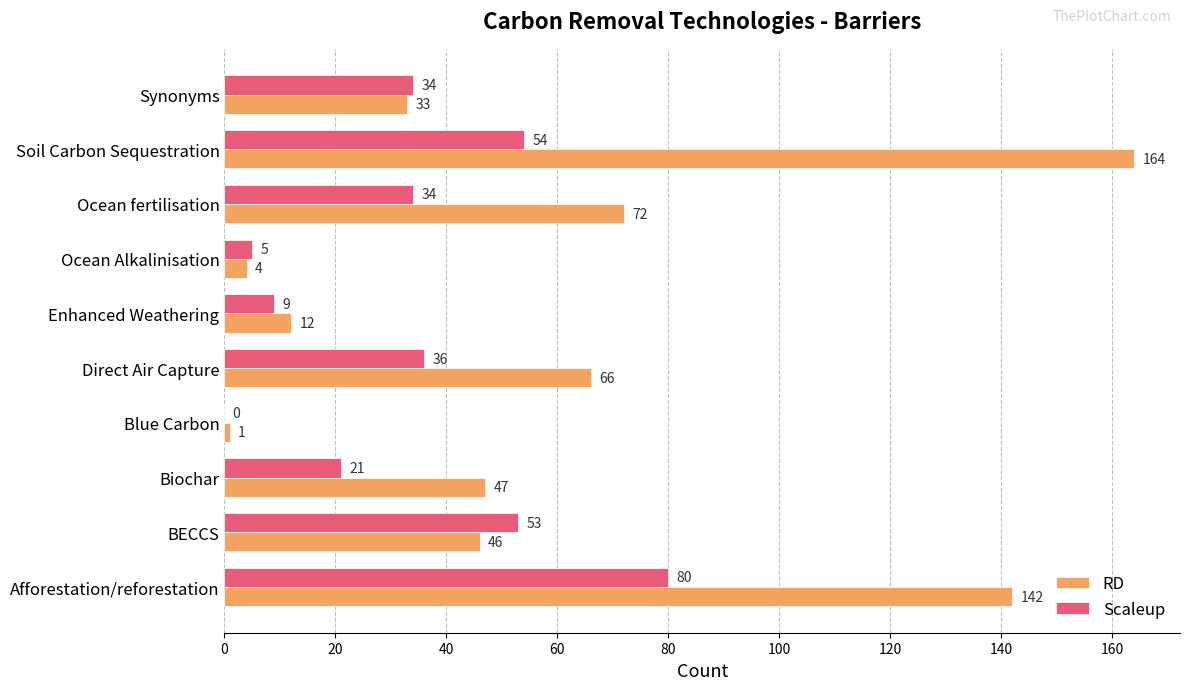

Between BECCS and Direct Air Capture, which series saw the biggest shift?

RD